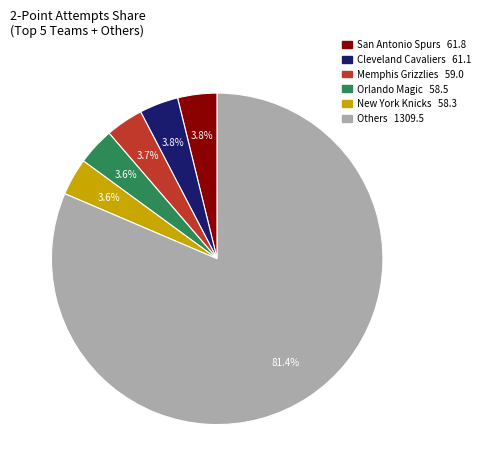

Is there any slice that represents more than half of the pie?

Yes